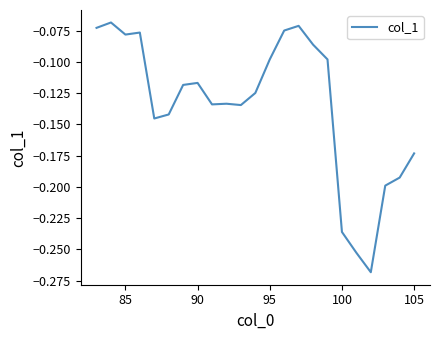

Does the chart display data point markers on the line(s)?

No